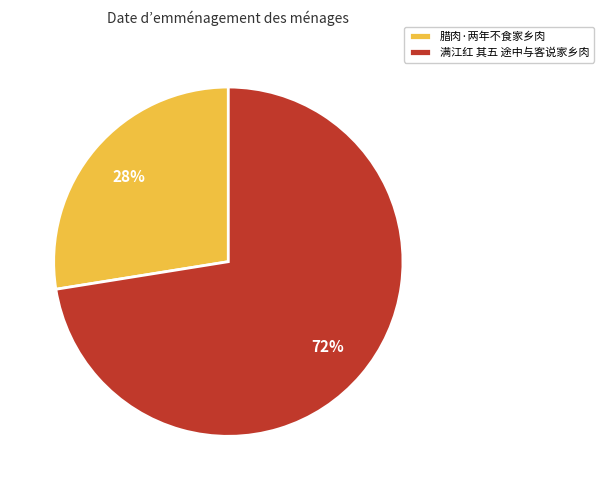

Do 满江红 其五 途中与客说家乡肉 and 腊肉·两年不食家乡肉 together represent more than half of the pie?

Yes